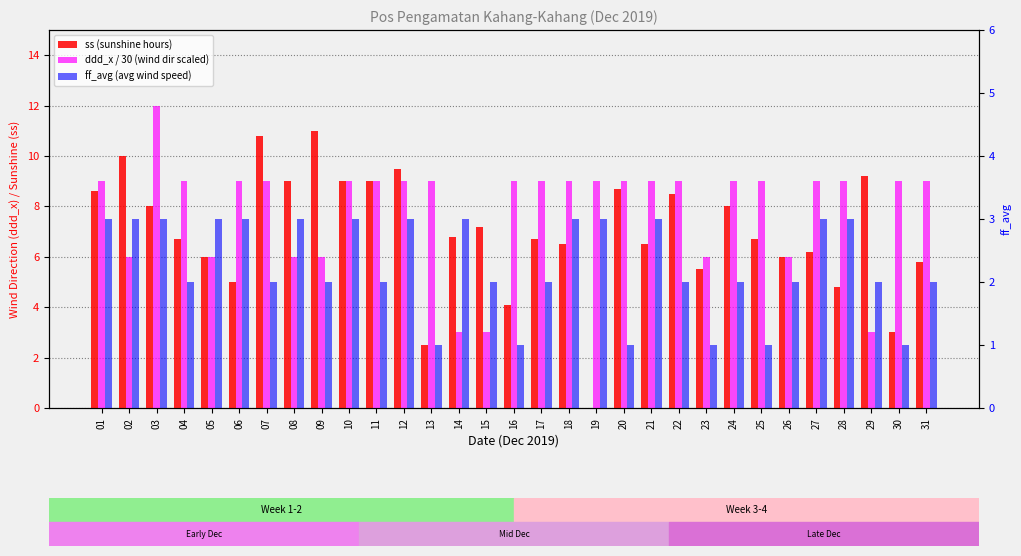

Which series changed the most between 19 and 23?

ss (sunshine hours)